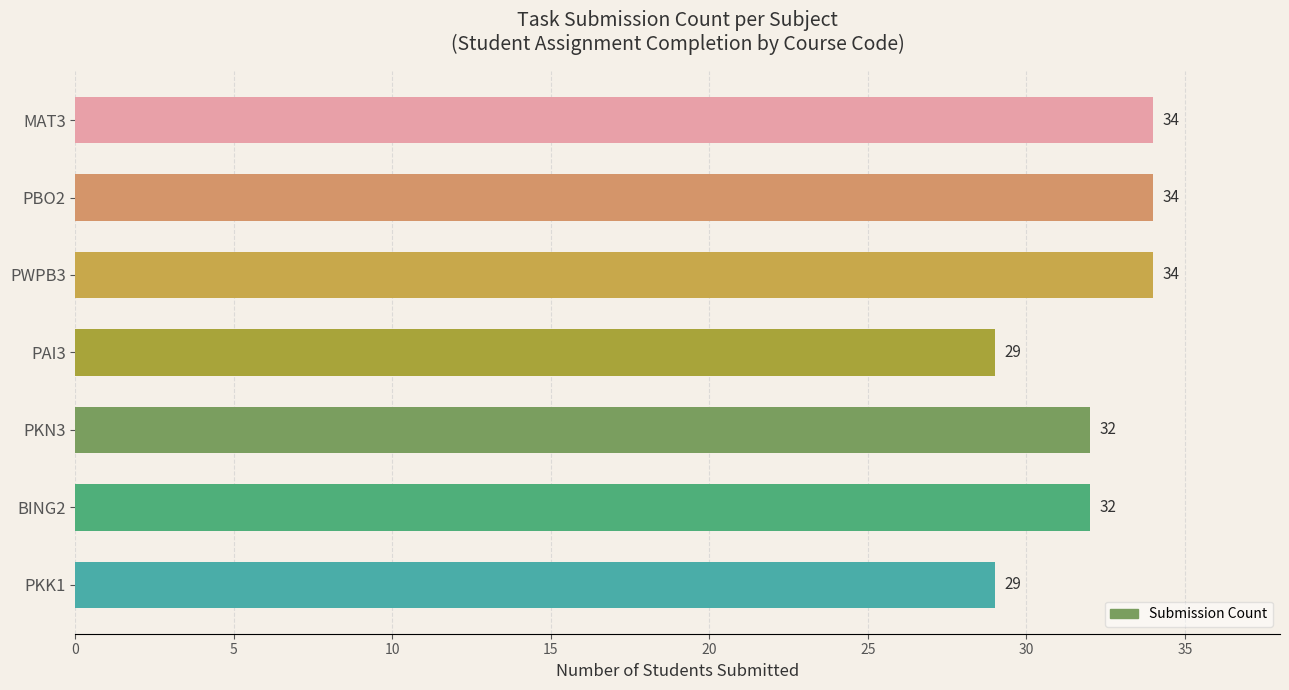

What is the minimum value shown in the chart?

29